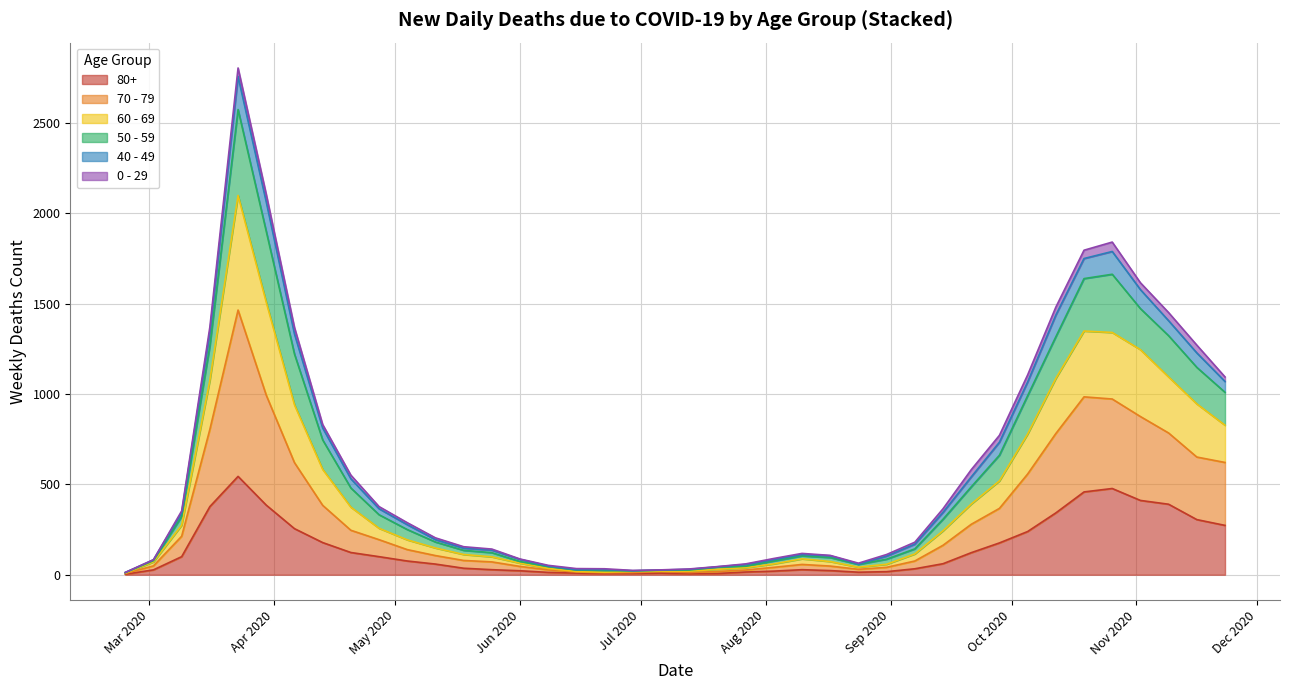

At how many categories does at least one series exceed 1269?

10